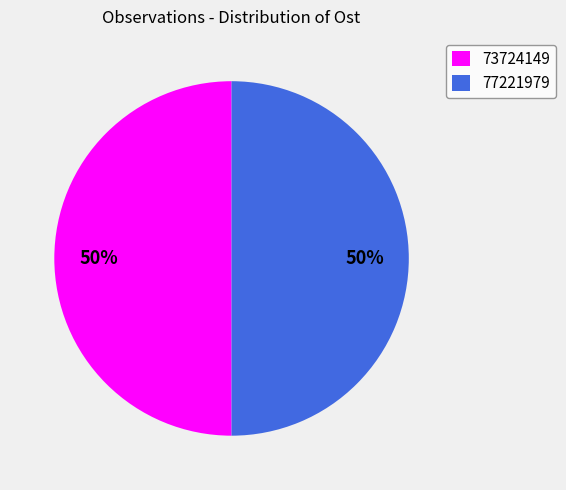

Count the number of slices in the pie.

2